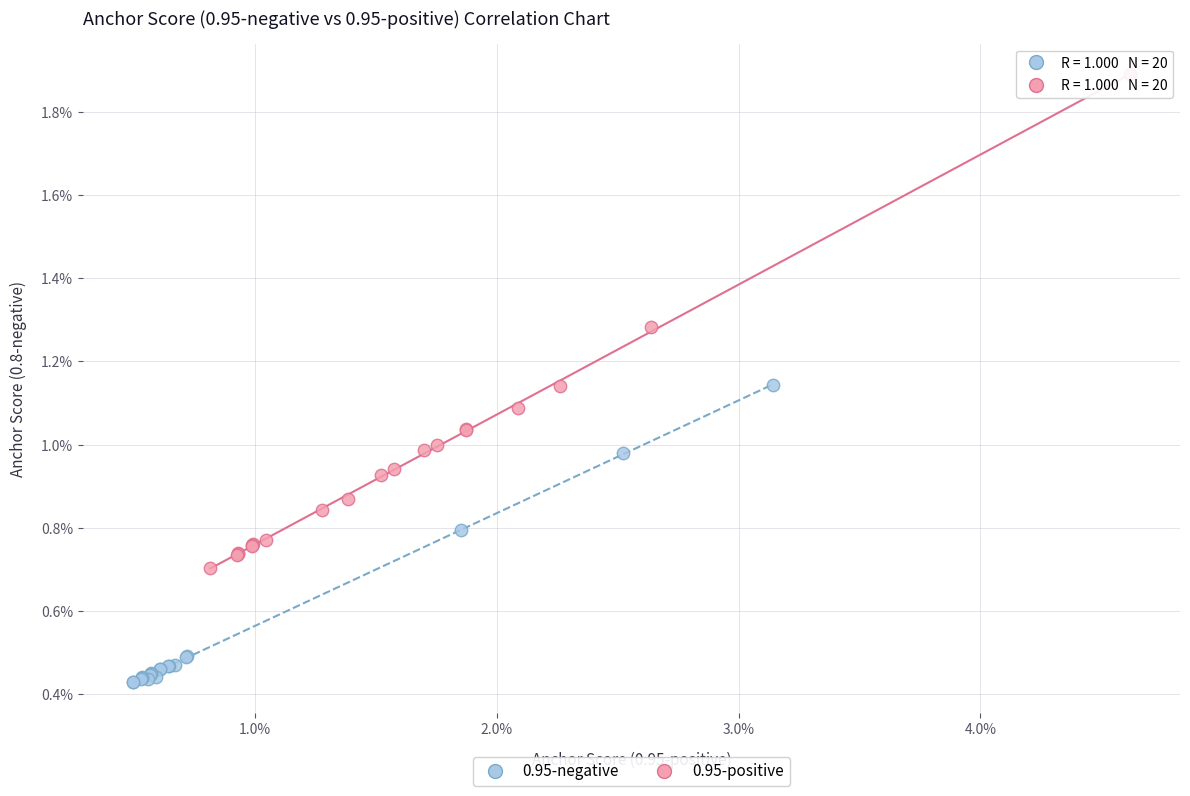

Which series has the largest Y range (max minus min)?

0.95-positive